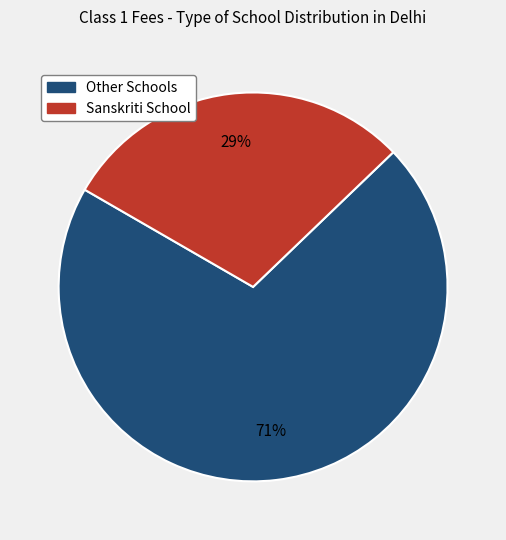

To the nearest percent, what is the average slice percentage?

50%